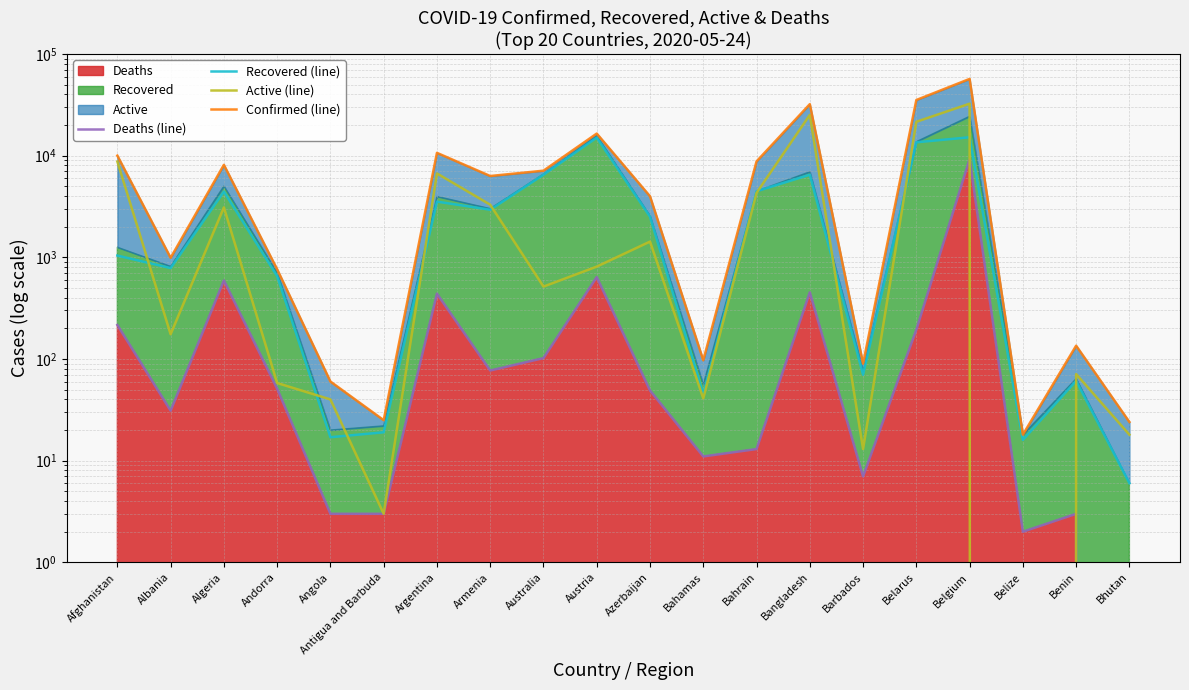

After their last crossing, which series has the higher values: Active (line) or Recovered (line)?

Active (line)